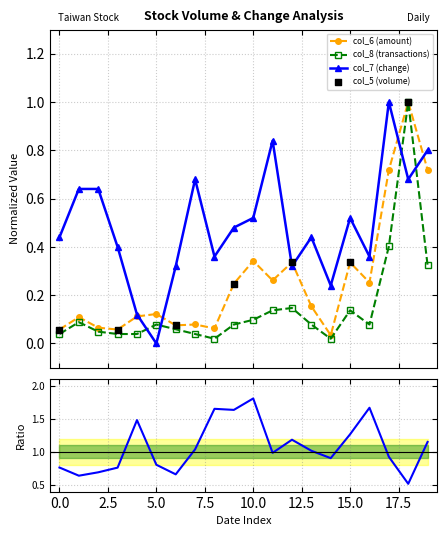

Which series has the largest total across all categories?

col_7